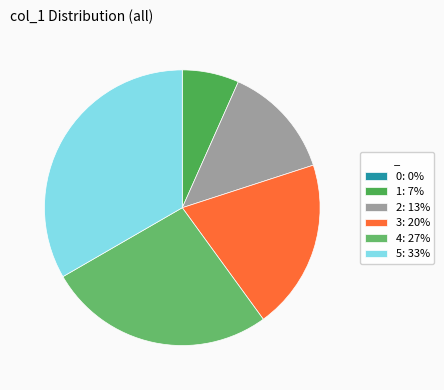

To the nearest percent, what is the average slice percentage?

17%